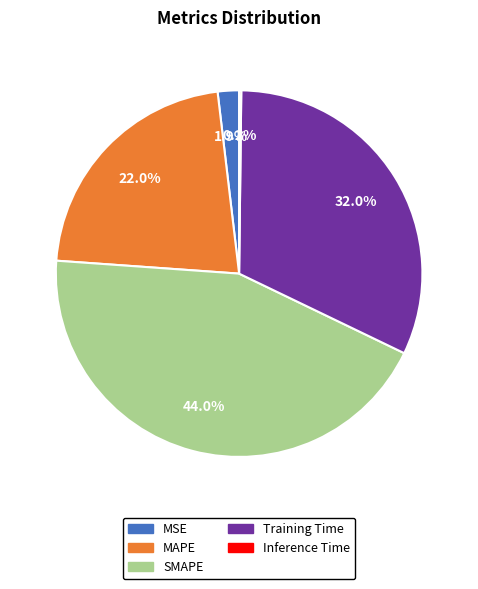

Between MAPE and SMAPE, which is larger?

SMAPE